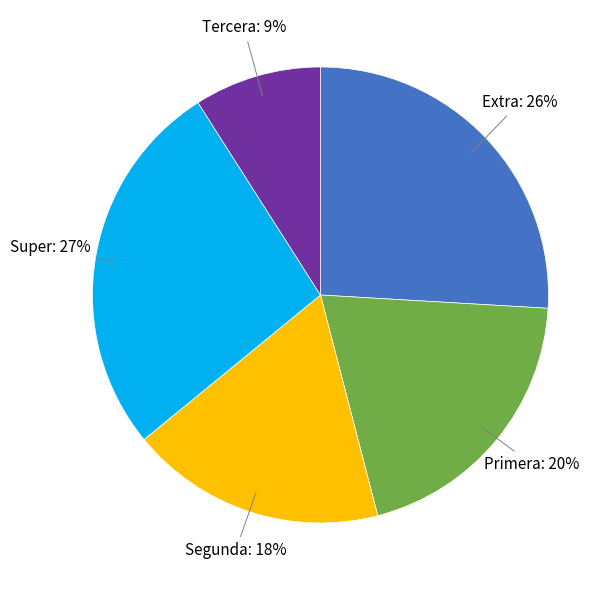

Is there any slice that represents more than half of the pie?

No